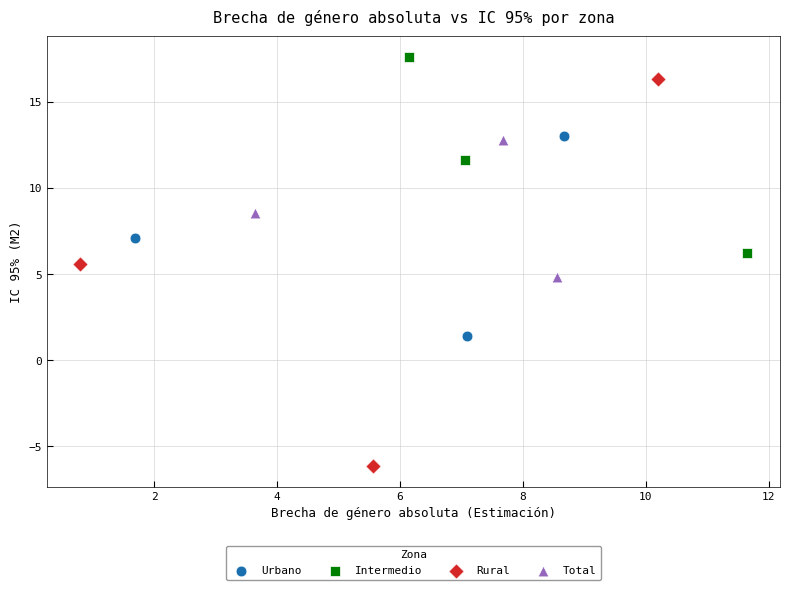

Which series reaches the maximum Y coordinate?

Intermedio